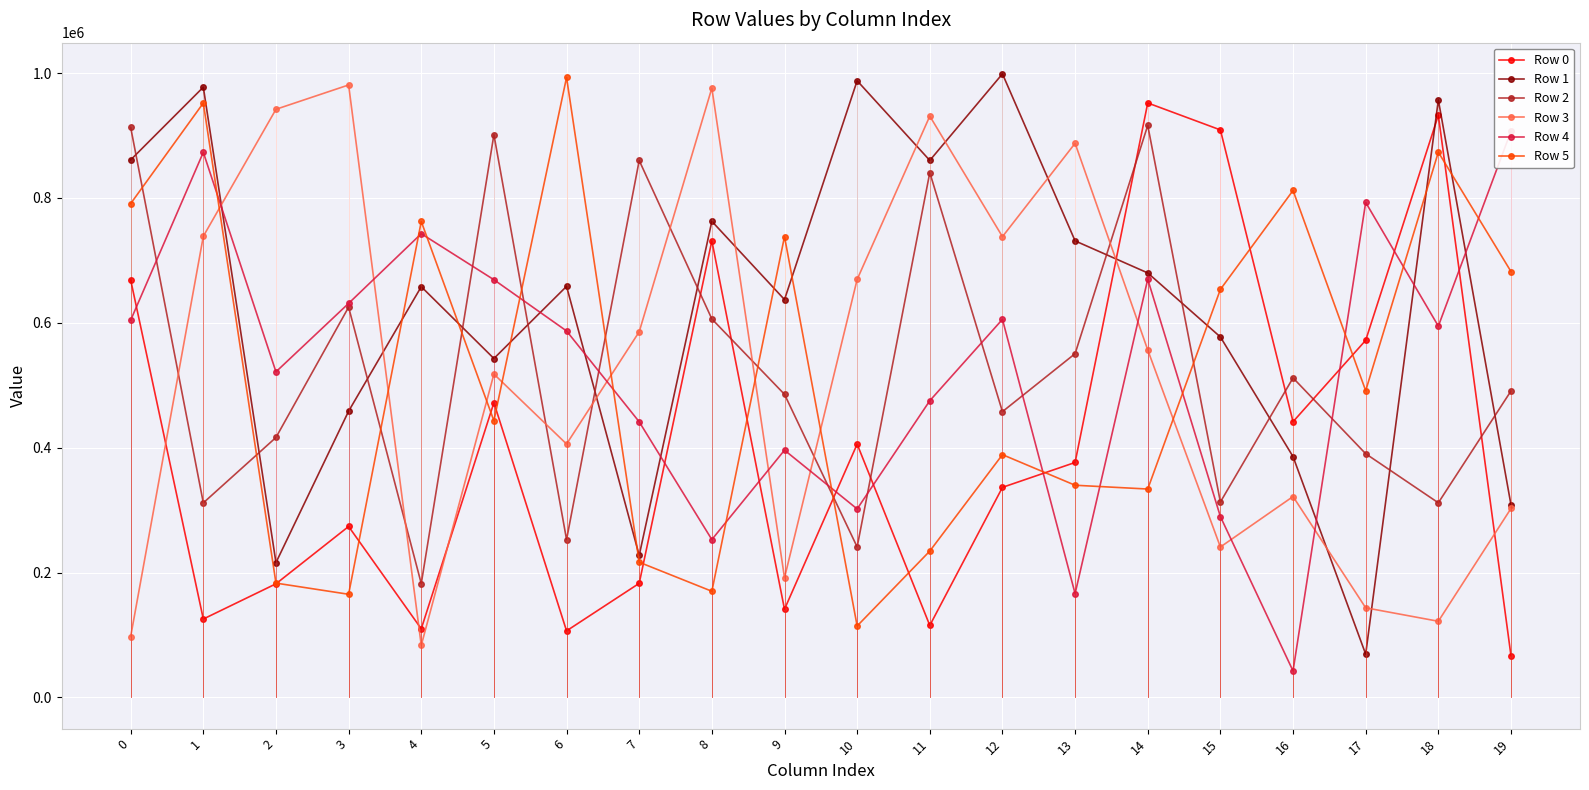

How many data points does each series have?

20